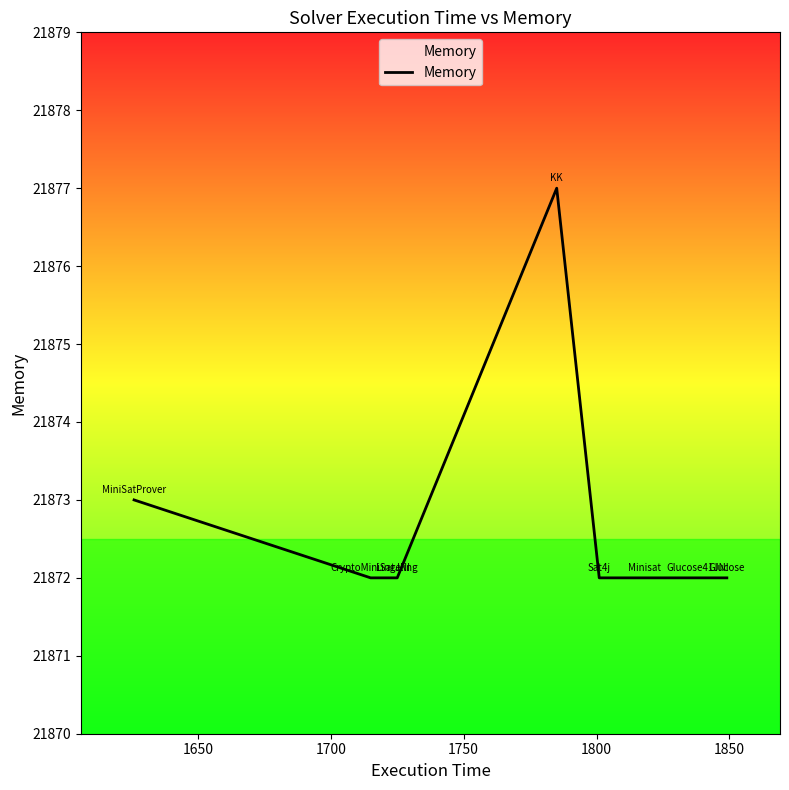

How many values are between 21872 and 21873?

7